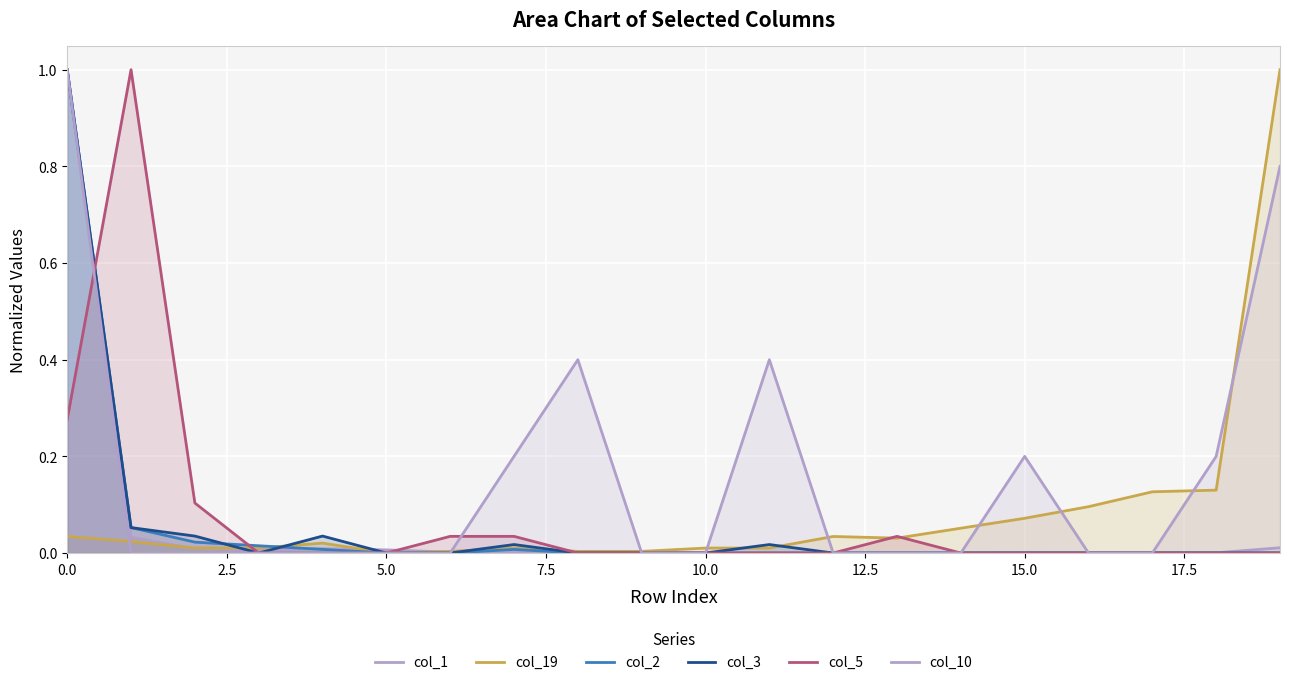

How many lines are shown in the chart?

6